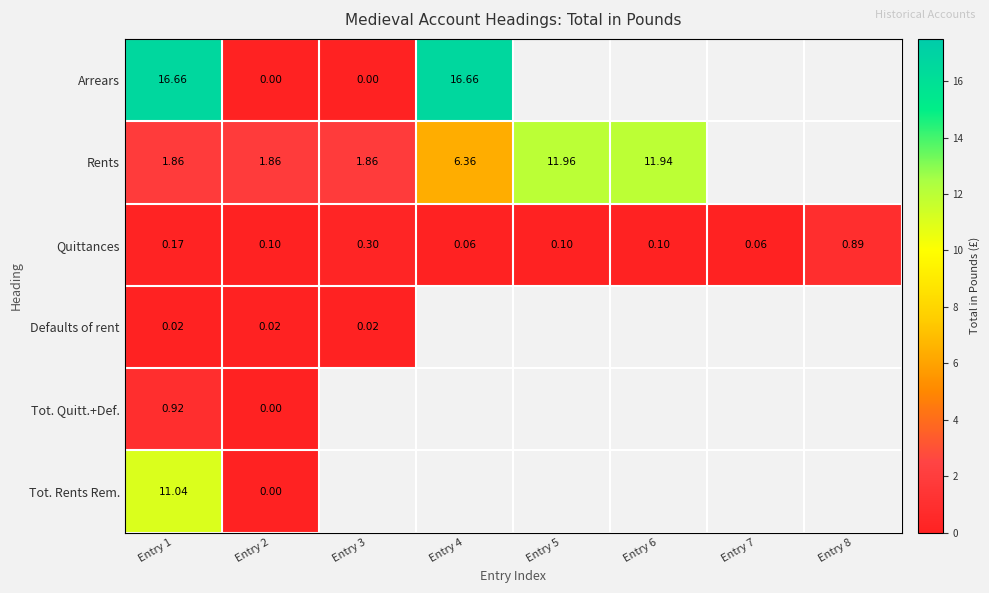

What is the sum of the Arrears values at Entry 3 and Entry 1?

16.7